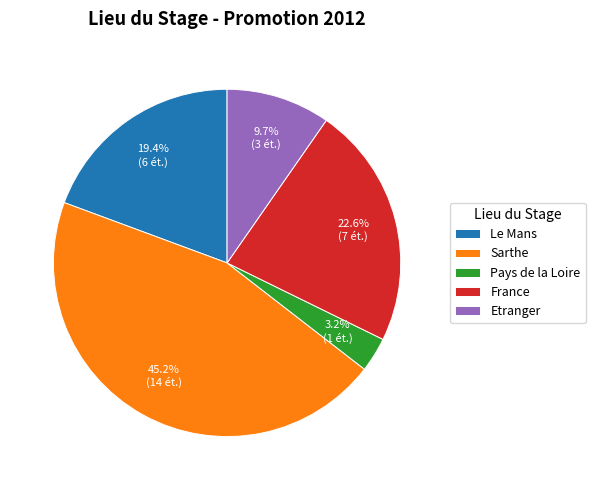

How many slices are in this pie chart?

5